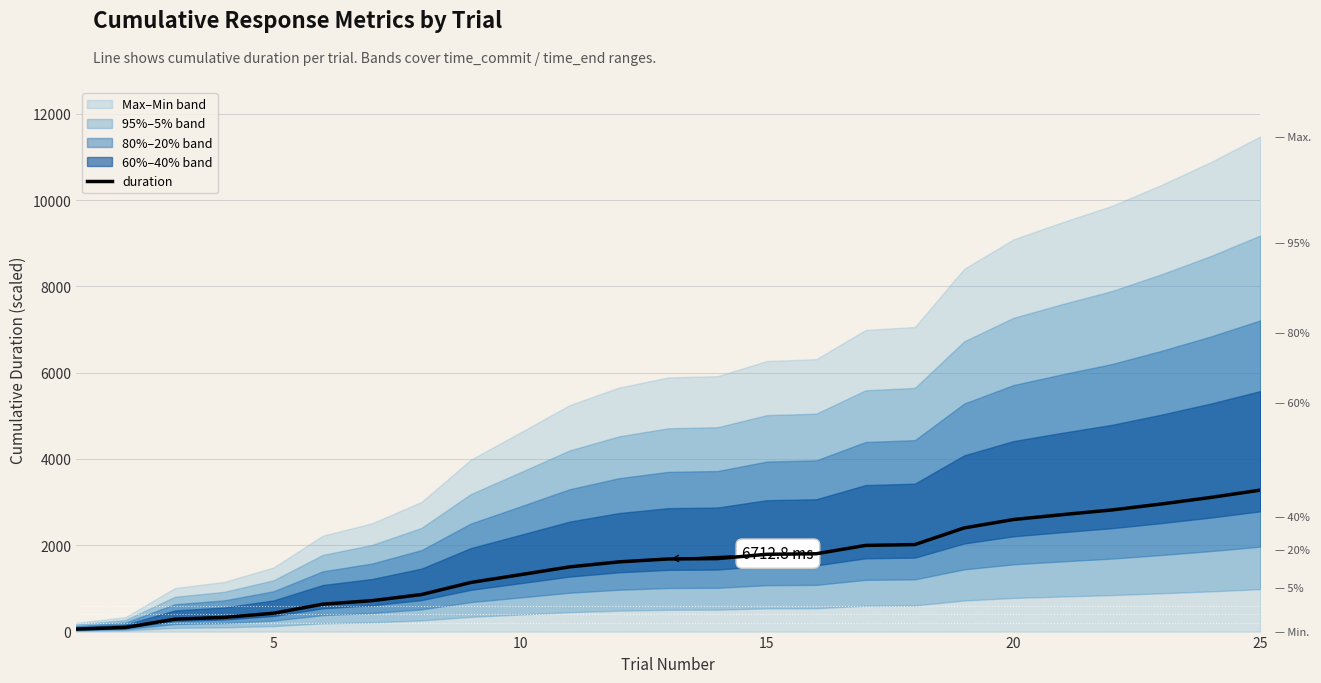

What is the average value?

1593.4